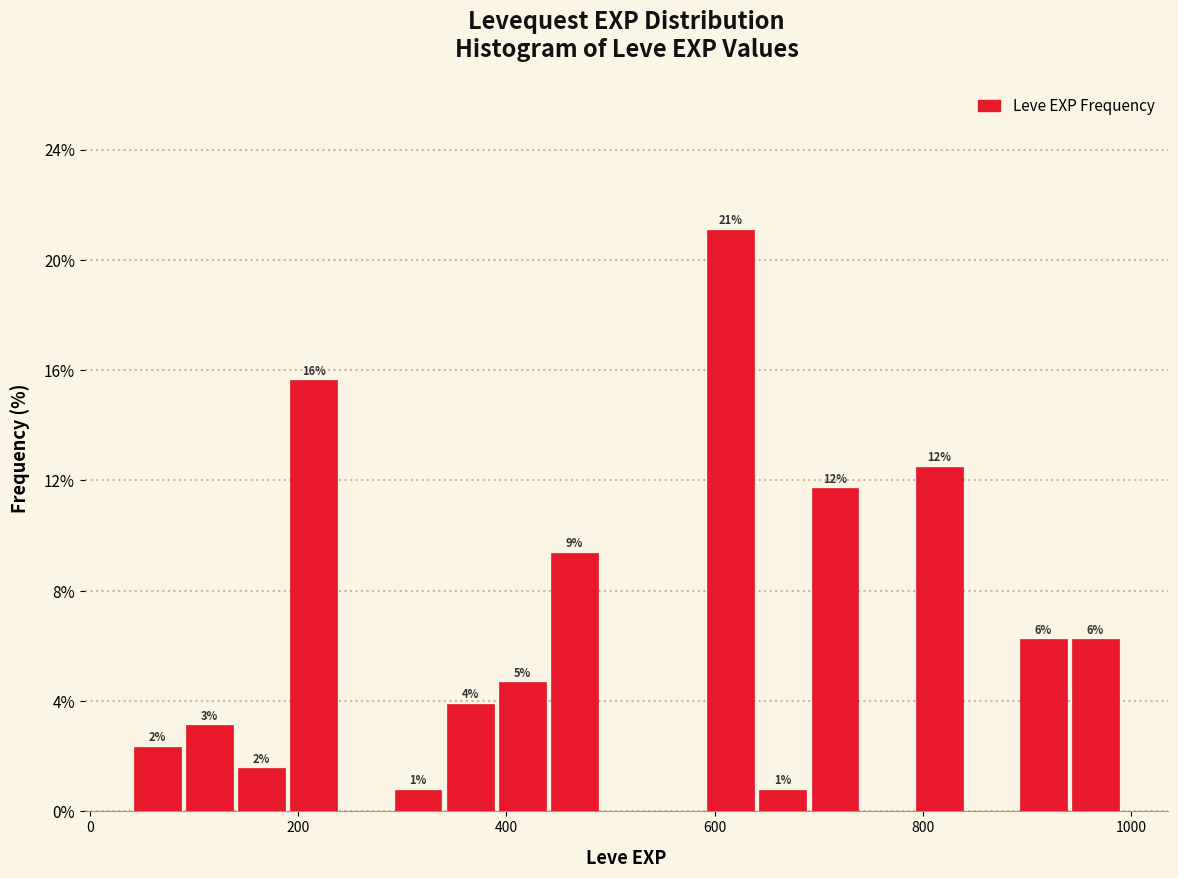

Around what value on the x-axis is the tallest bar? Give the approximate position of its centre, as read against the axis.

620